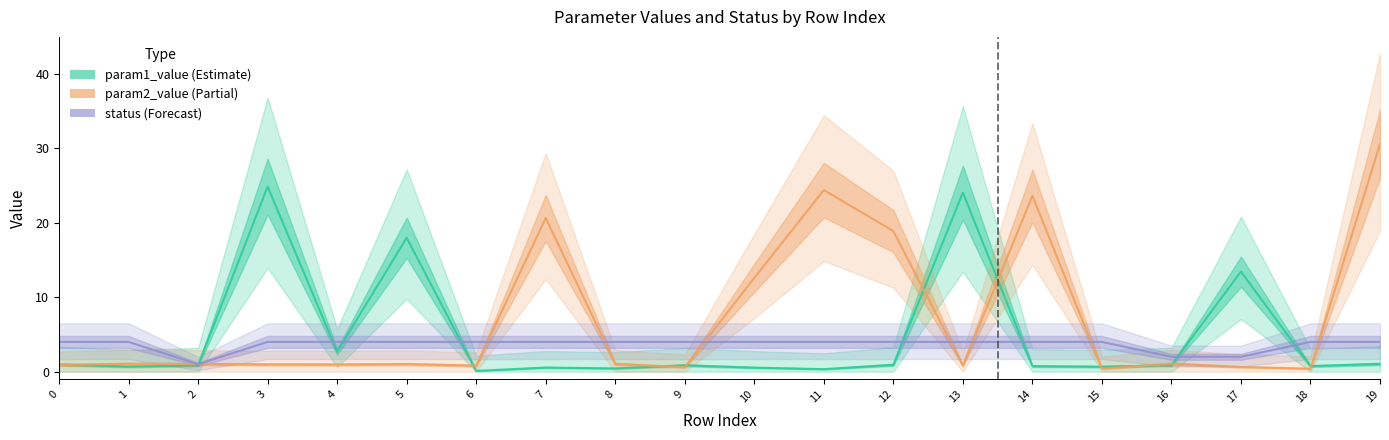

What are all the series names shown in the legend?

param1_value, param2_value, status